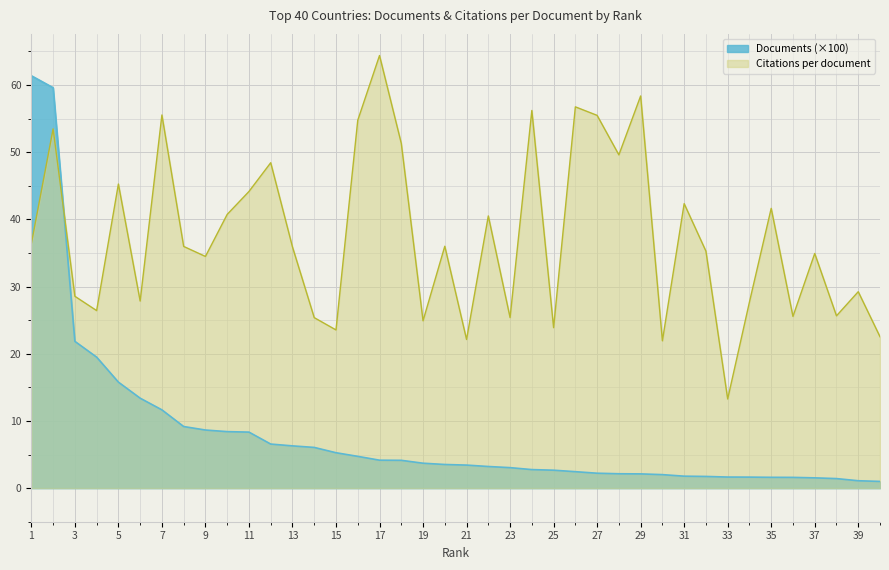

At which category is the sum across all series the highest?

2